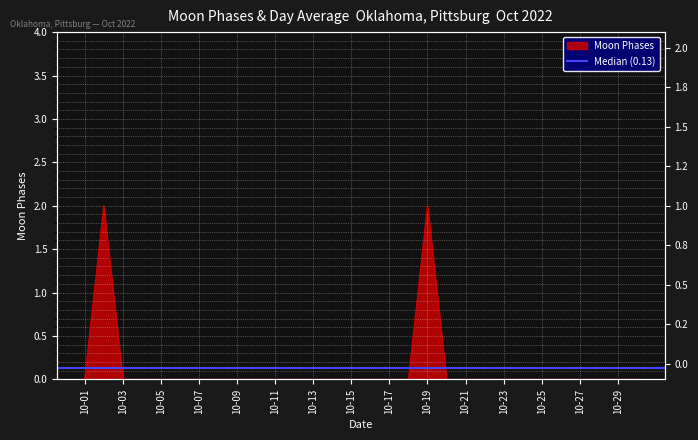

At which label is the value closest to 1?

10-01